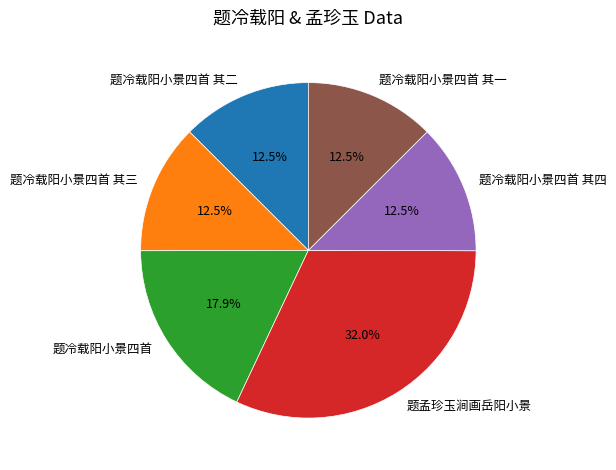

How many slices are in this pie chart?

6